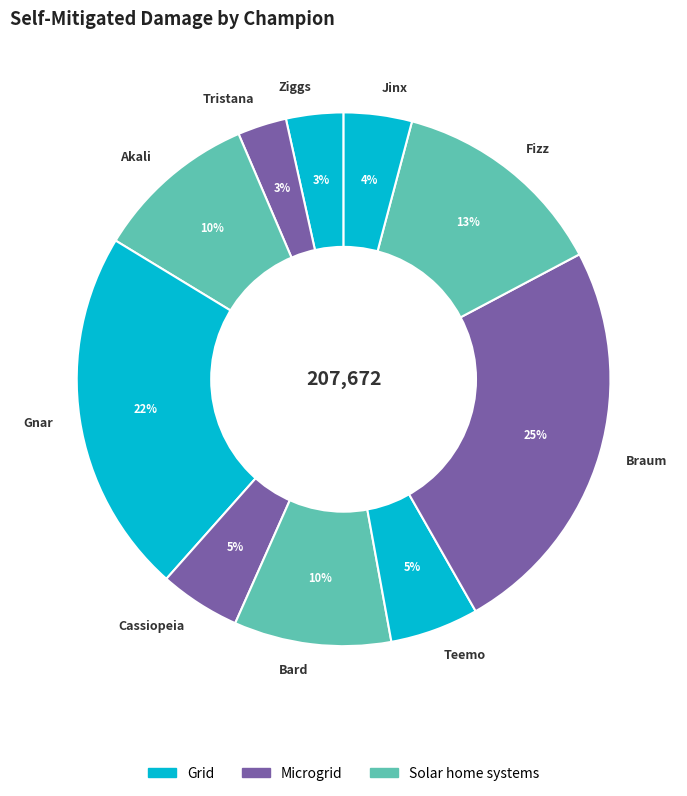

Count the number of slices in the pie.

10